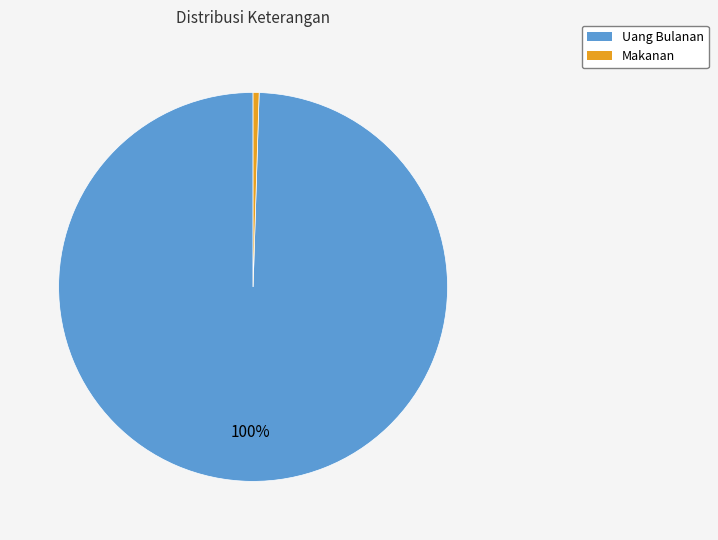

How many slices are in this pie chart?

2